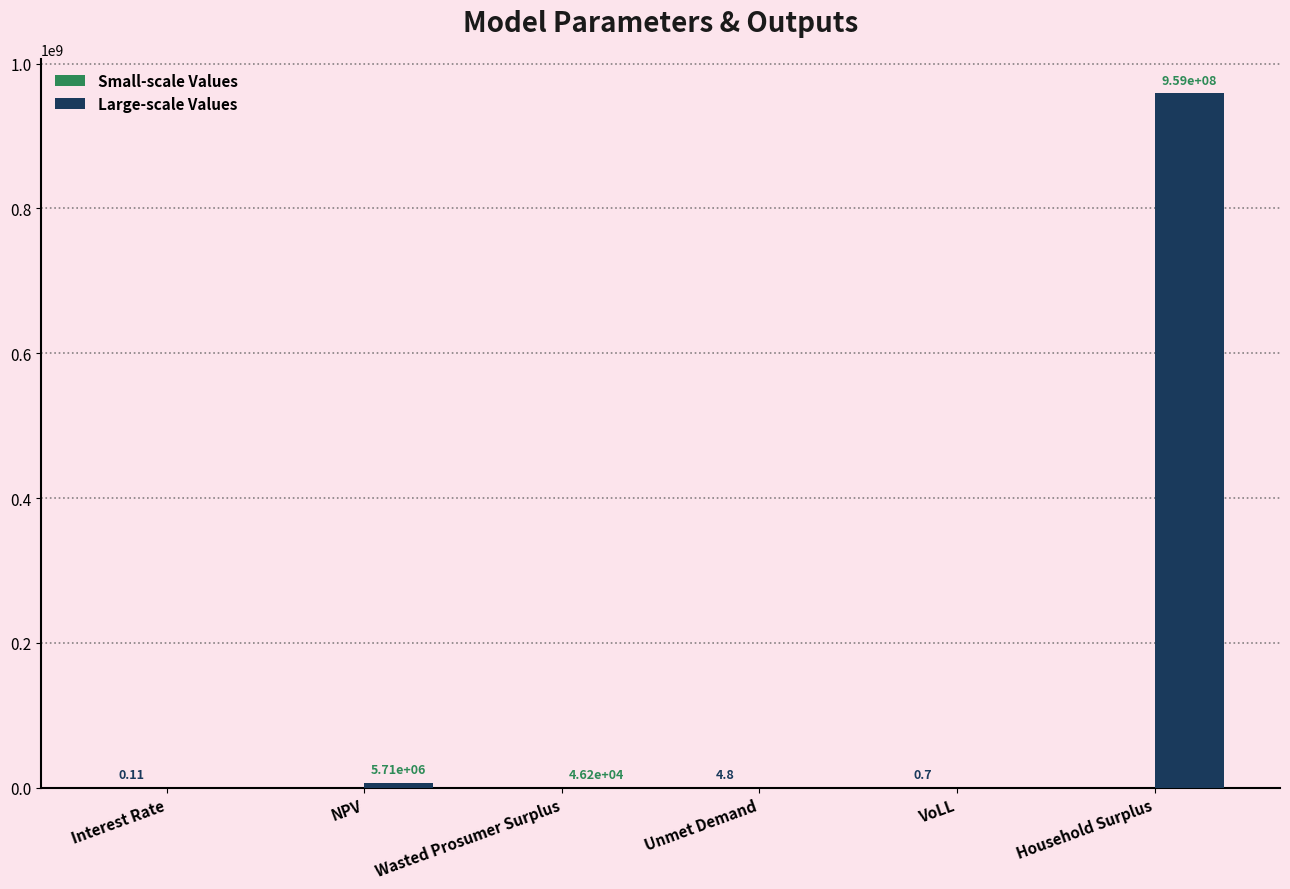

Which label corresponds to the largest value in the chart?

Household Surplus